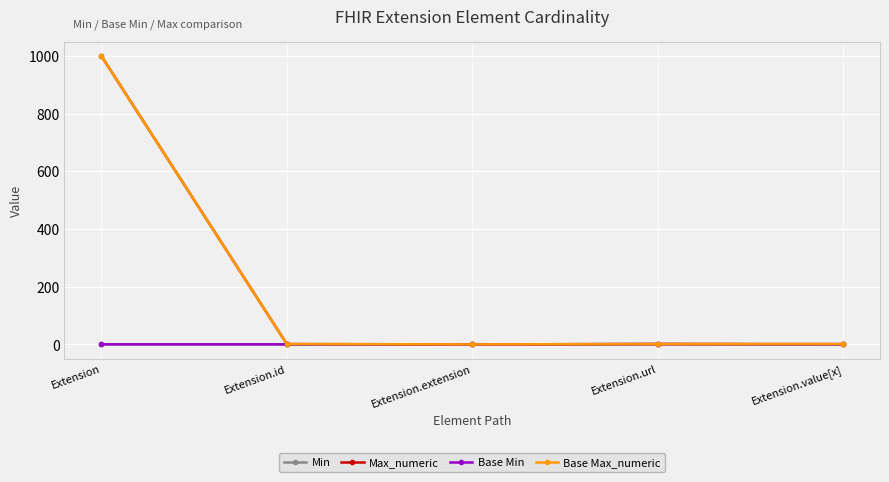

Is this an area chart (filled region under the line)?

No